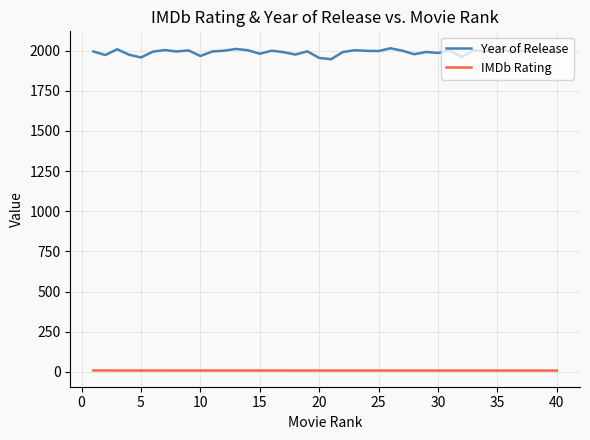

What is the difference between the second highest and second lowest values in the Year of Release series?

60.0